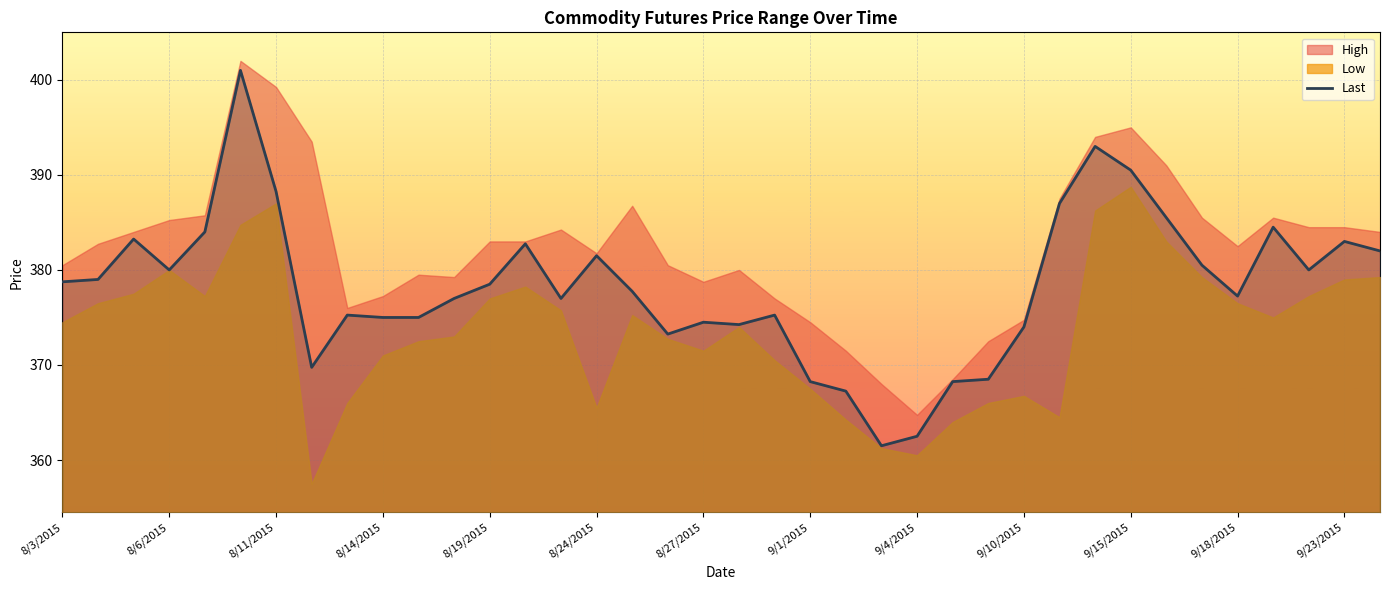

What is the lowest value of the Last series?

361.5